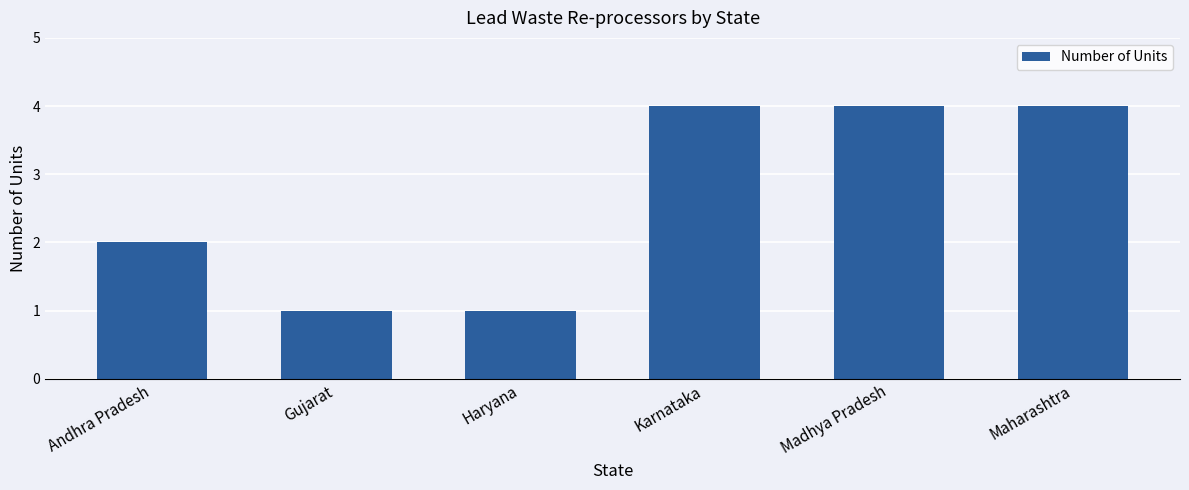

True or false: the data shows 2 at Haryana.

False